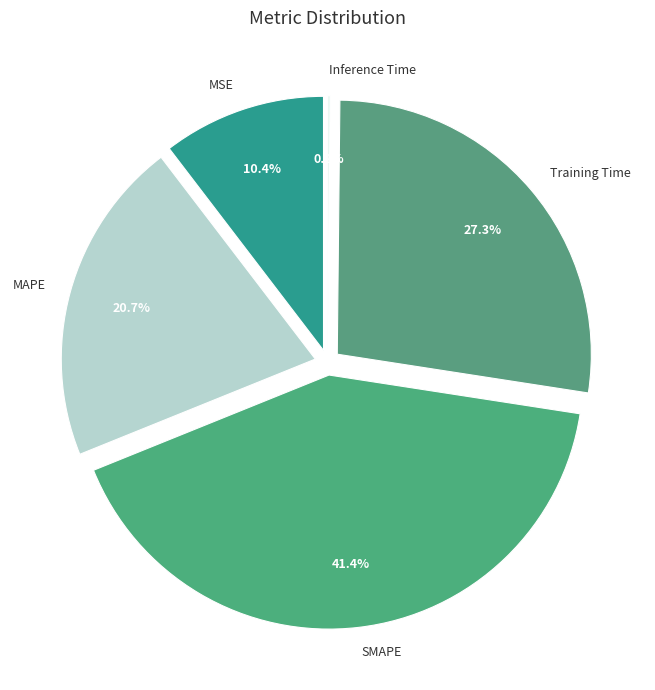

How much of the chart is everything except SMAPE?

58.6%